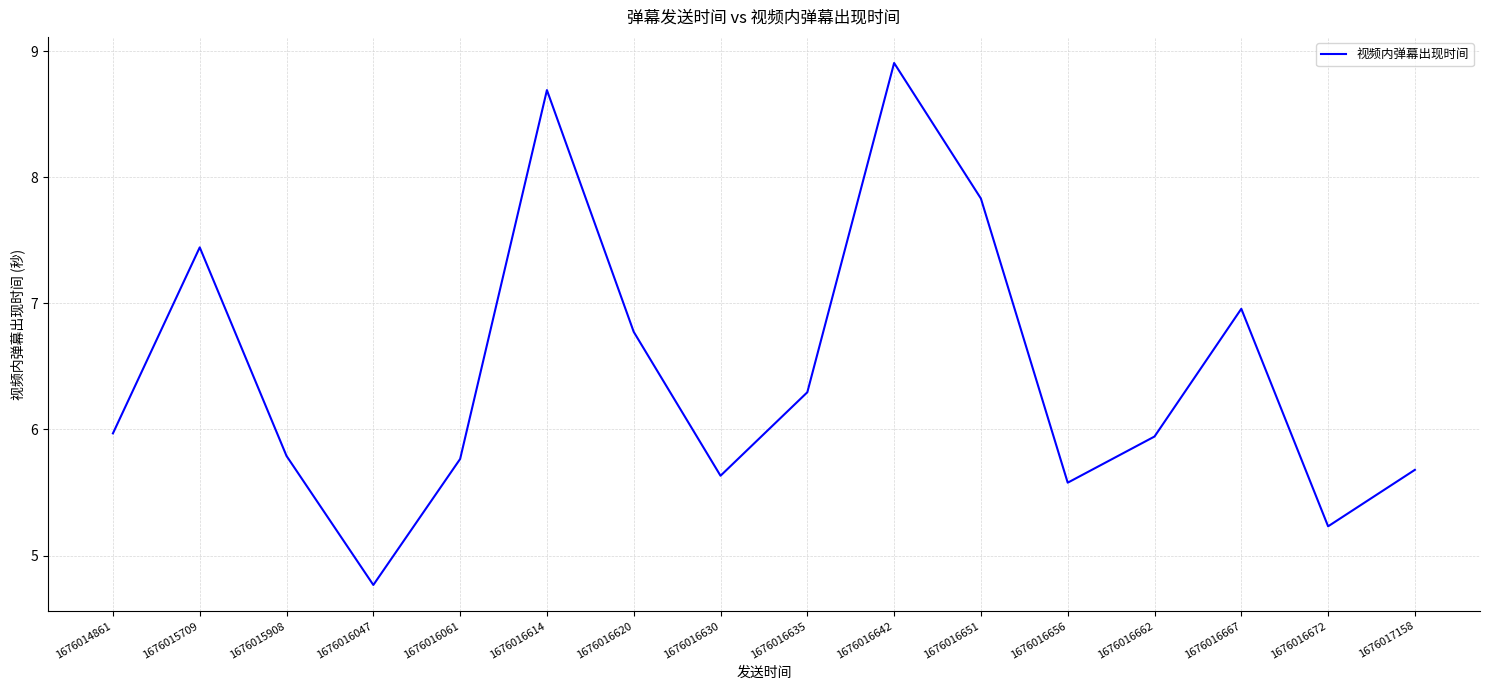

How many lines are shown in the chart?

1